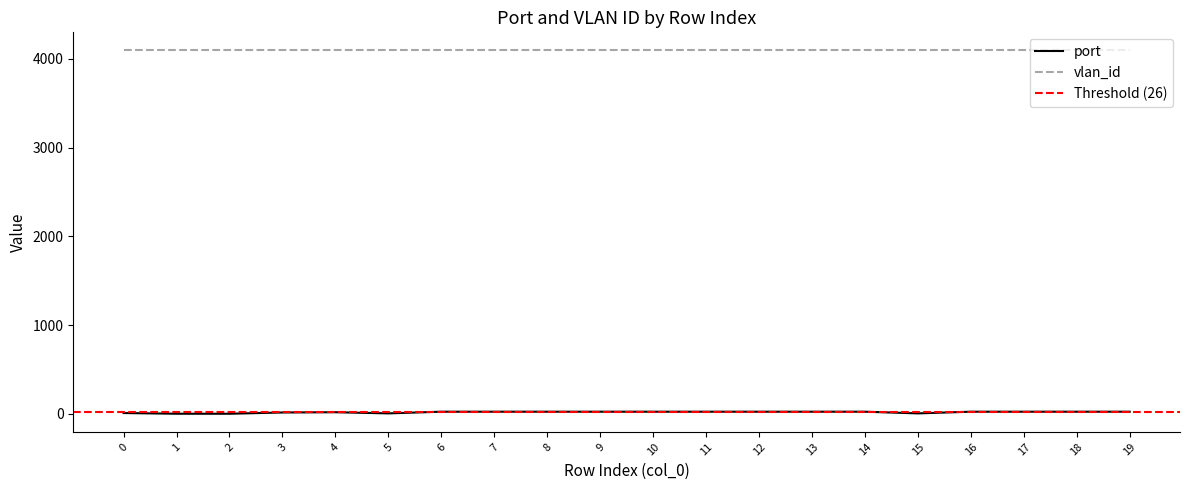

What is the value of the 1st point from the left?

9